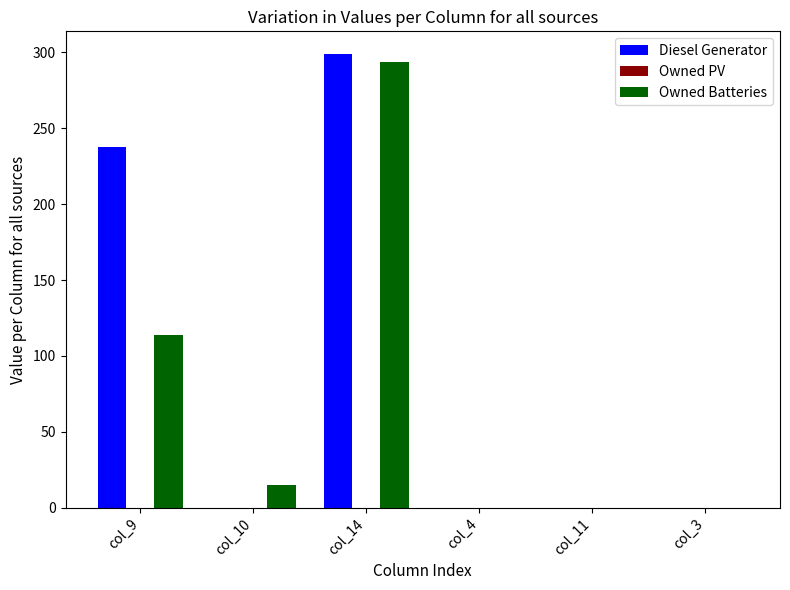

The value of Diesel Generator at col_14 is 299.0. True or false?

True